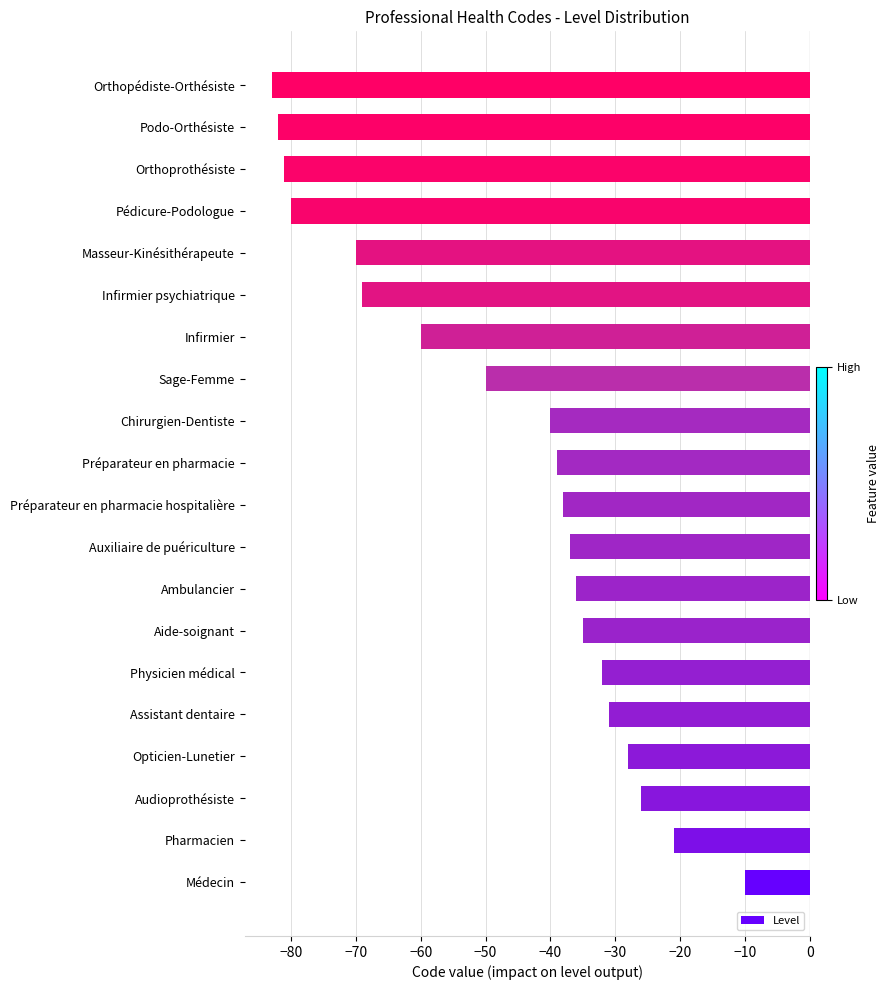

Where is the data nearest to the value -46?

Sage-Femme